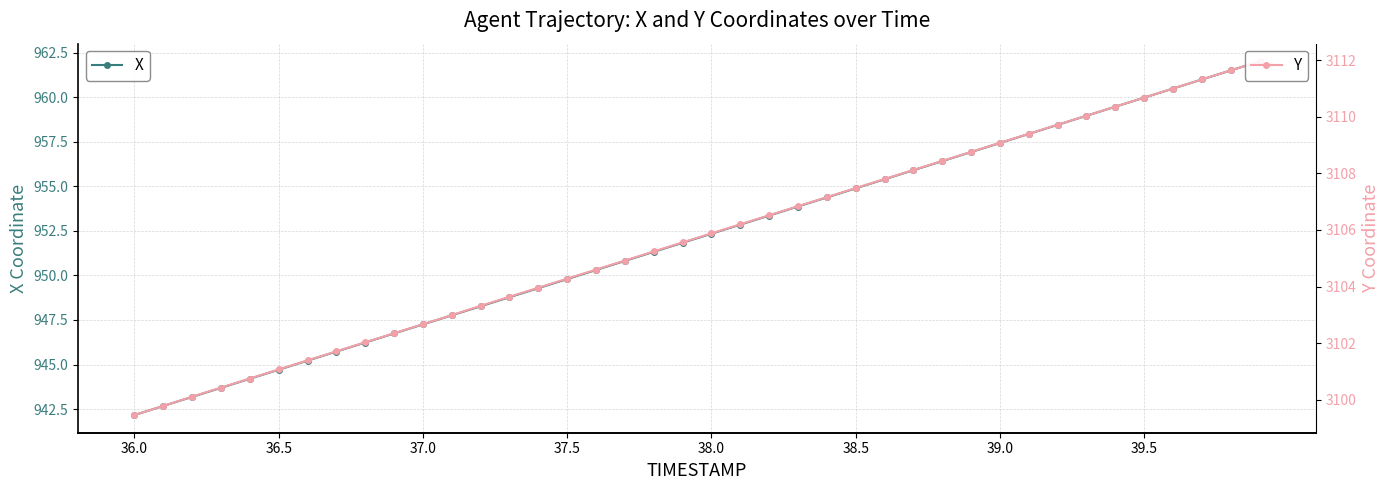

How many values in the X series exceed 952?

20